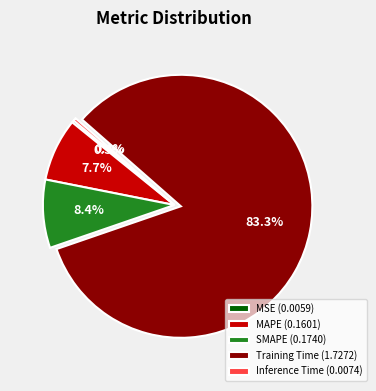

The MSE slice represents 0% of the pie. True or false?

True